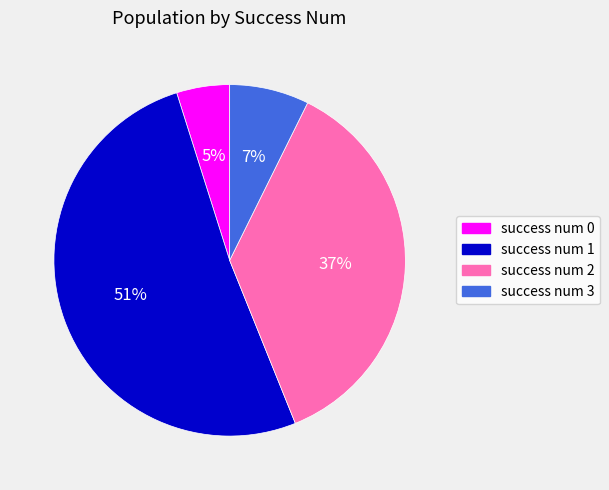

Is there a majority slice in this chart?

Yes